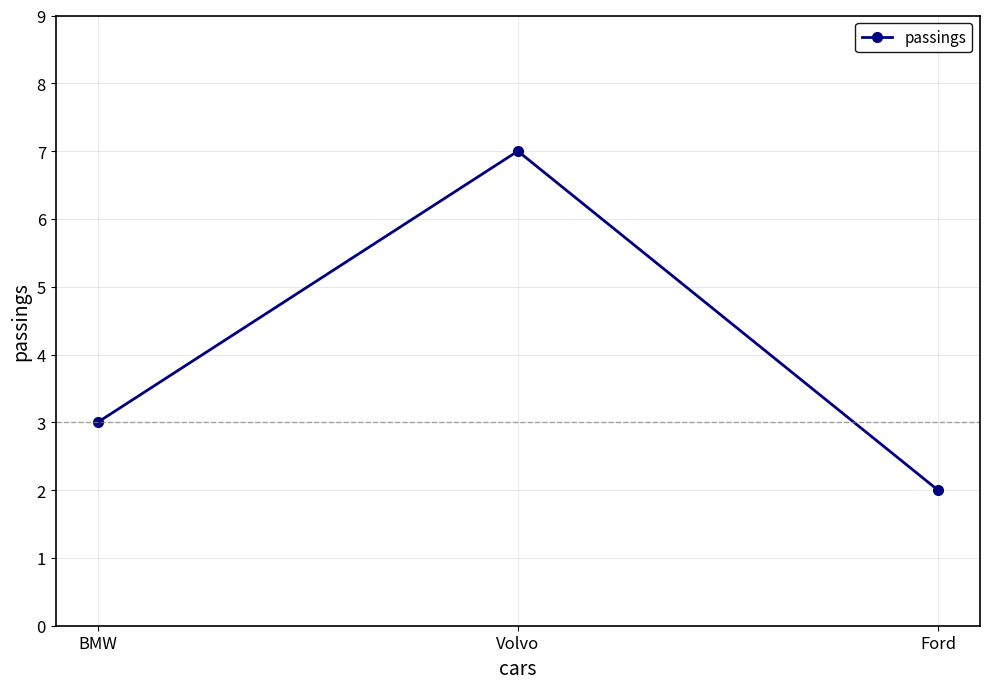

Reading left to right, extract all data points from this chart.

BMW=3	Volvo=7	Ford=2